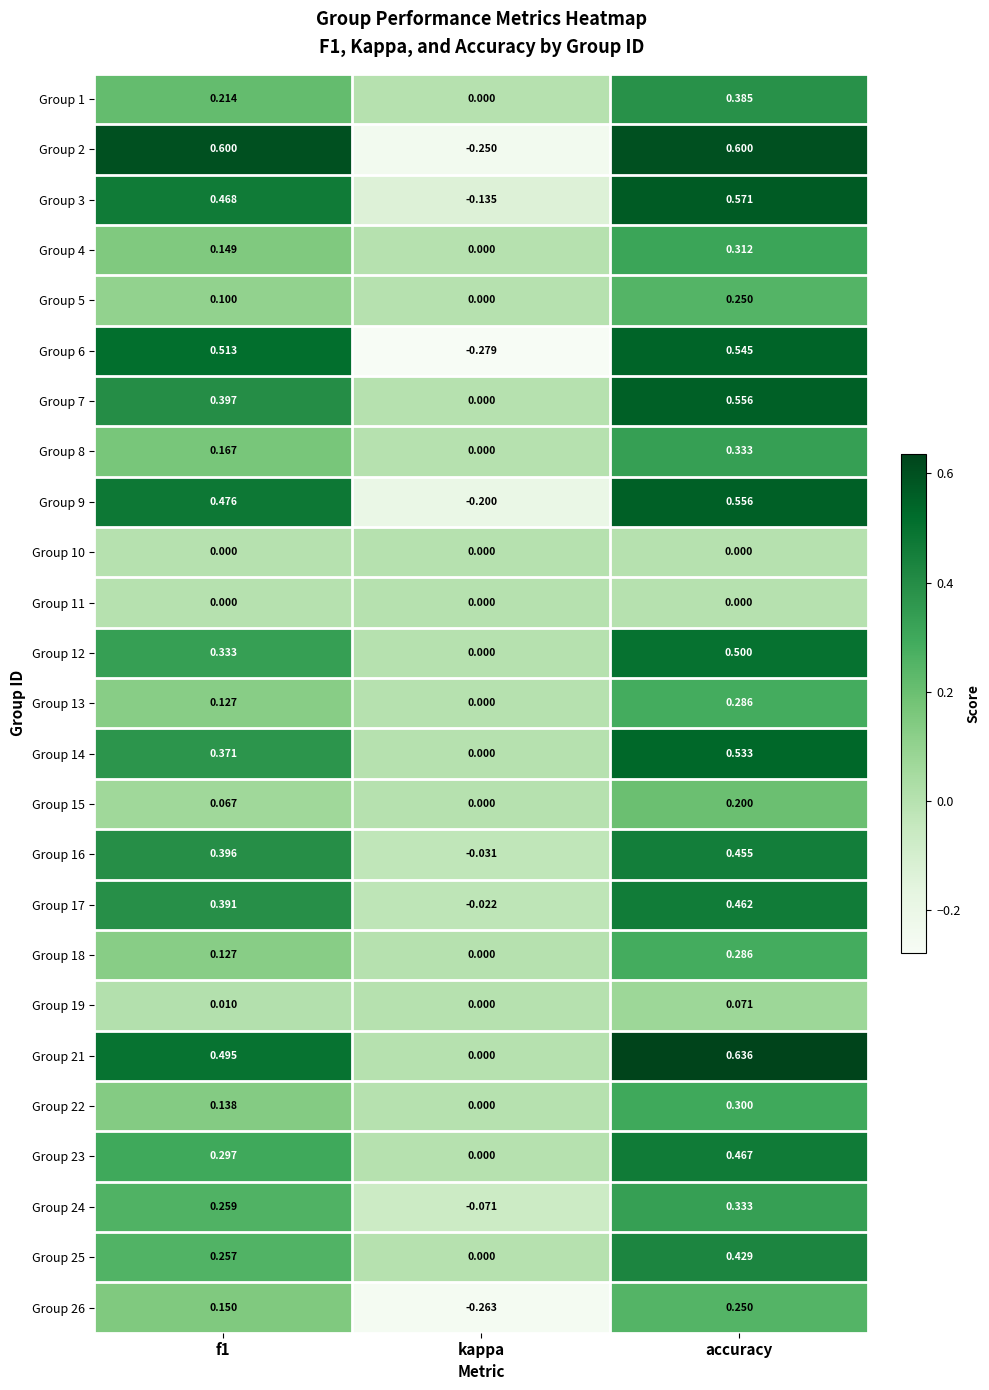

What is the difference between the highest and lowest values at accuracy?

0.6